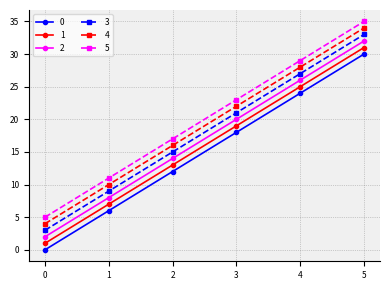

List the series in order of their peak value, highest first.

5, 4, 3, 2, 1, 0